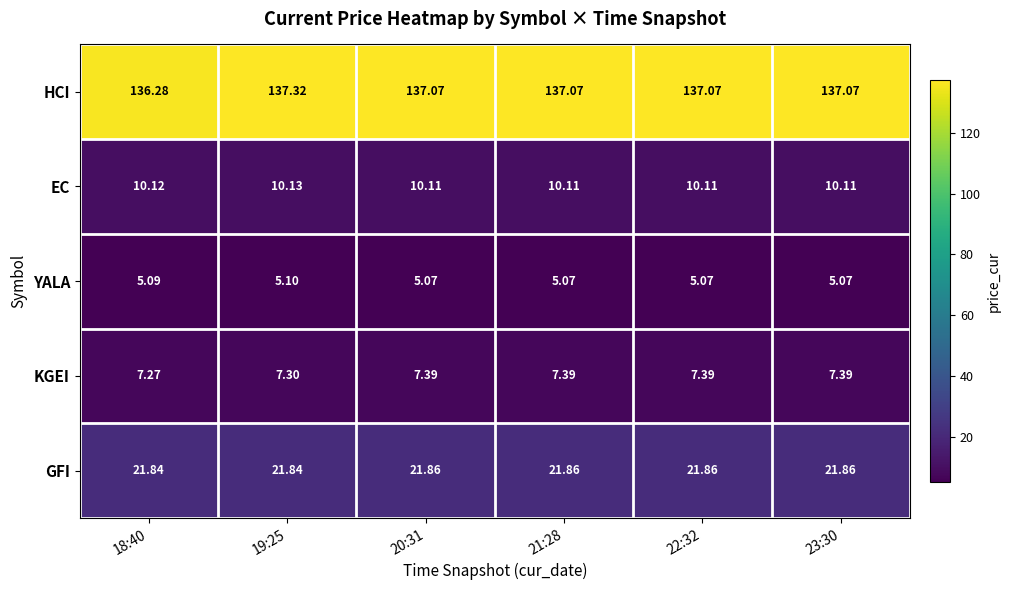

Which series has the largest range (max minus min)?

HCI